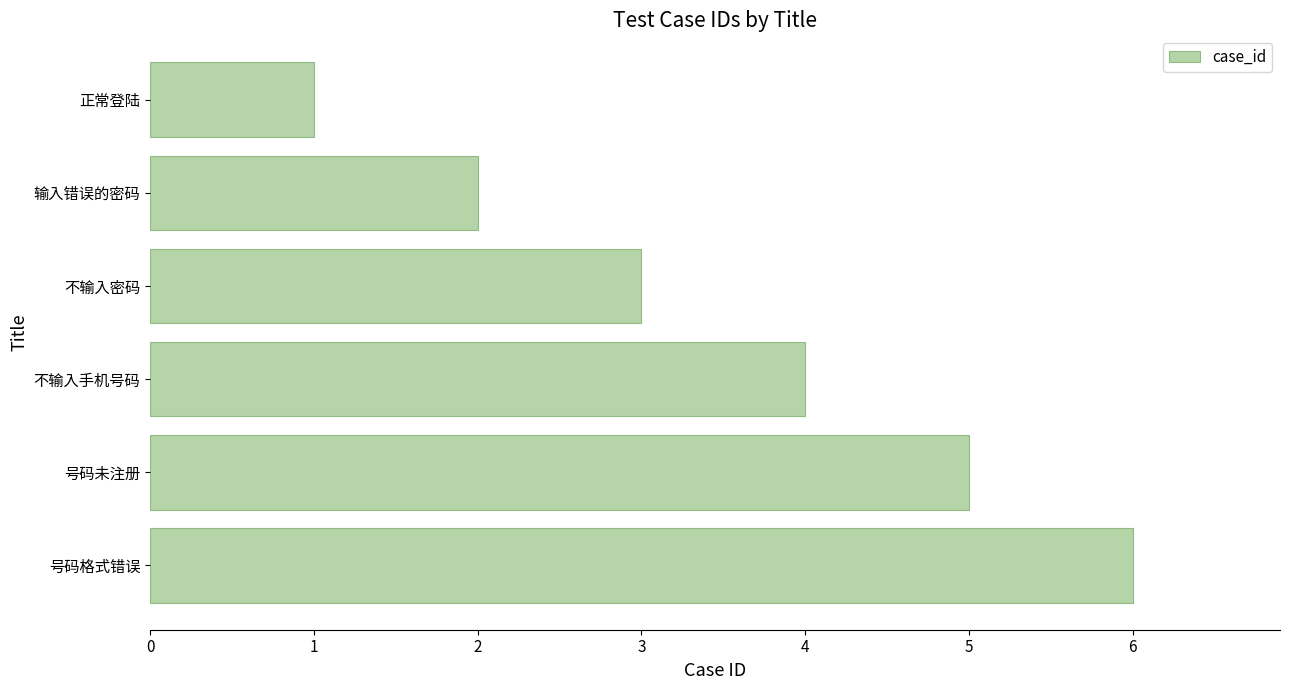

Approximately how many times larger is the value at 不输入密码 compared to 号码未注册?

0.6